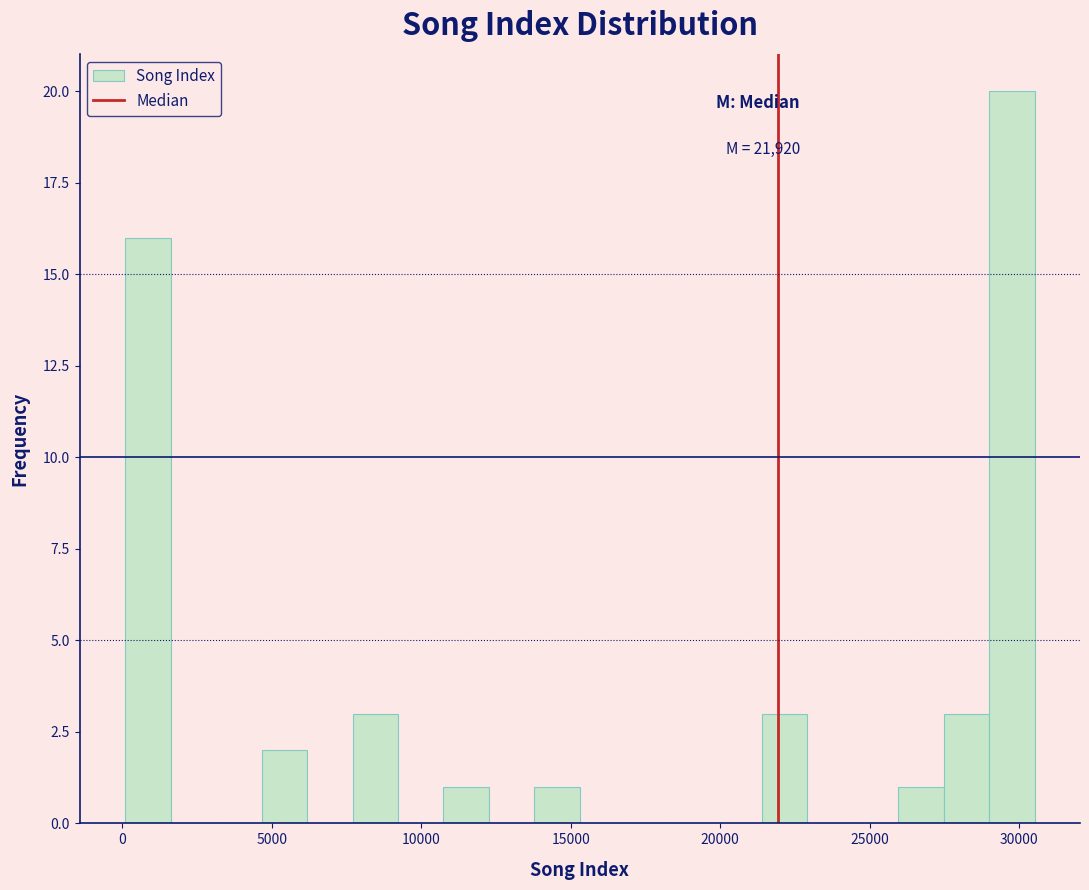

Read against the x-axis, roughly where is the centre of the tallest bar?

30000